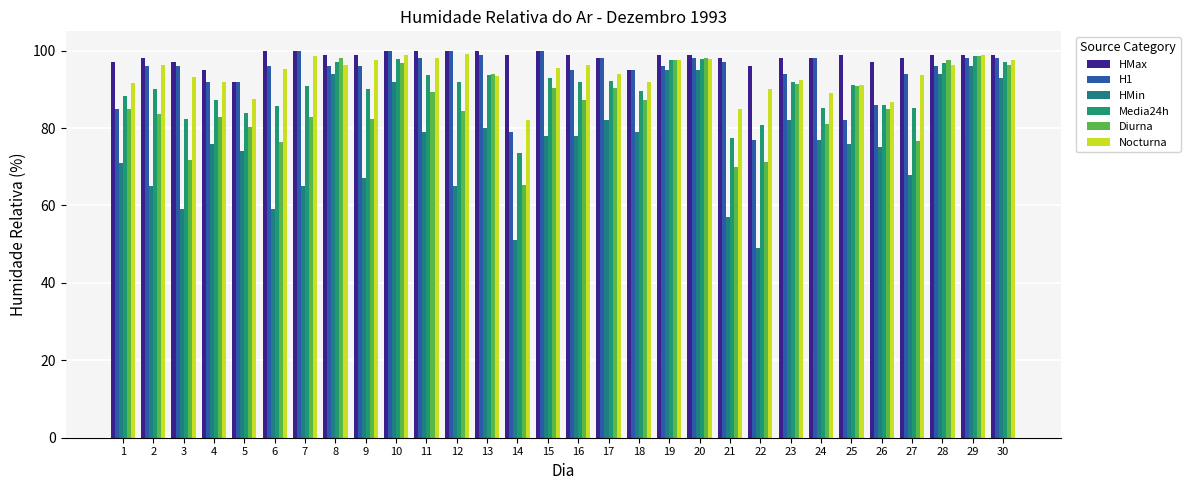

True or false: Media24h has a value of 87.3 at 4.

True